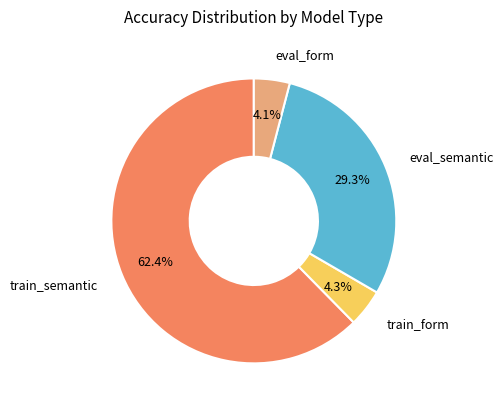

Which slice is the largest?

train_semantic